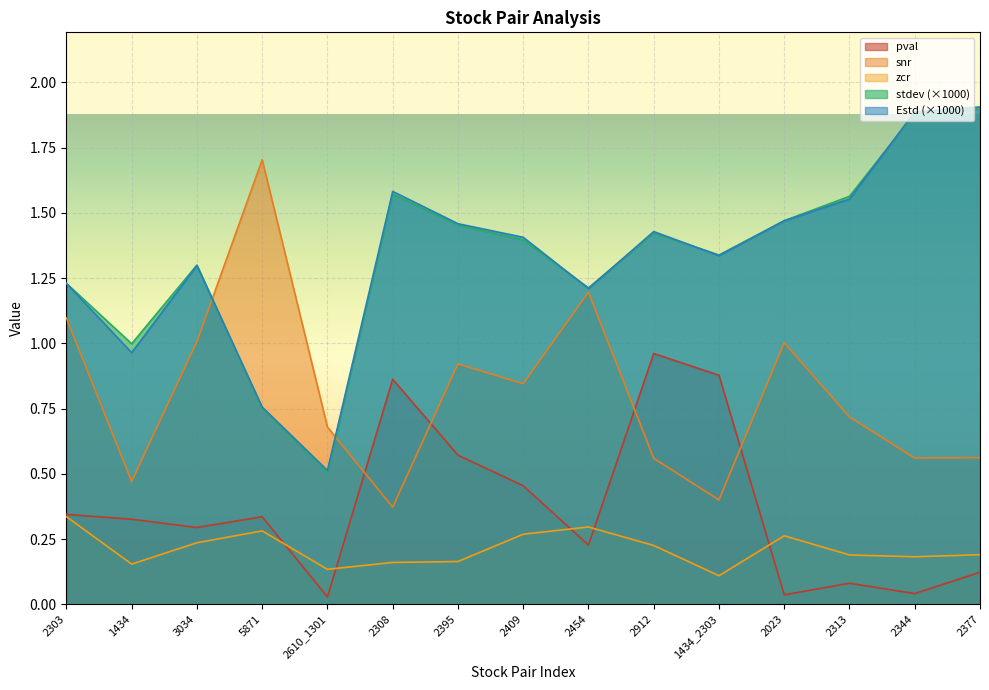

Rank the categories by snr value from lowest to highest.

2308, 1434_2303, 1434, 2912, 2344, 2377, 2610_1301, 2313, 2409, 2395, 2023, 3034, 2303, 2454, 5871